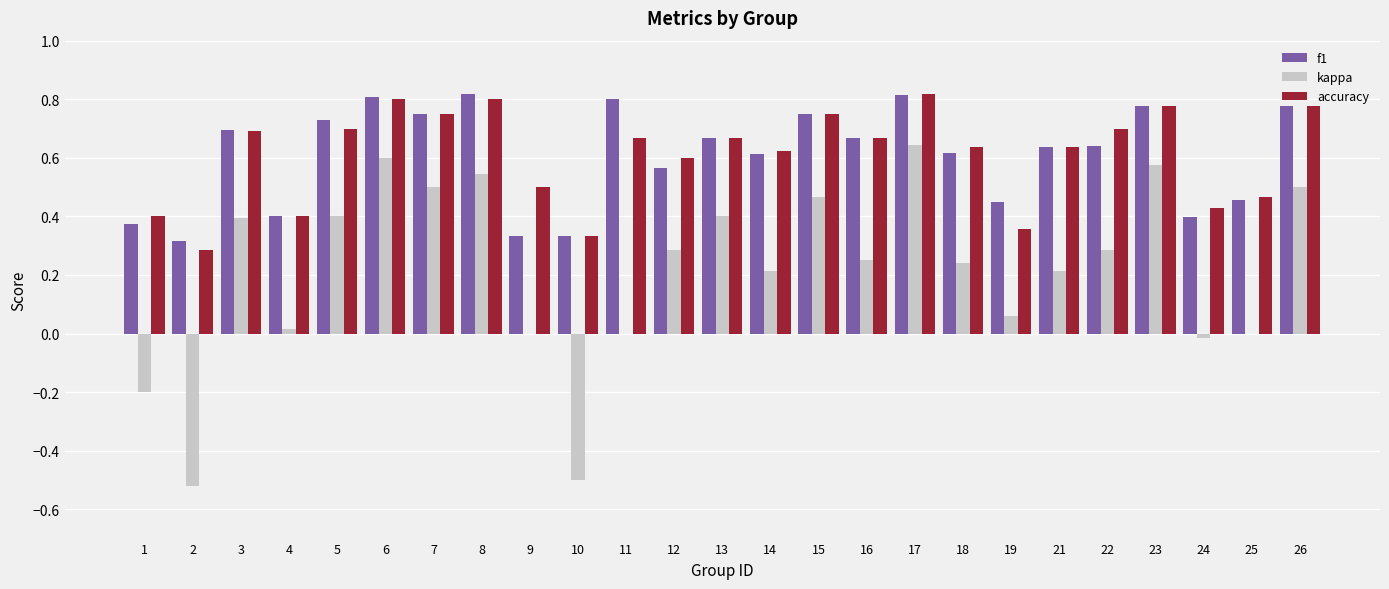

What is the sum of the kappa values at 23 and 5?

1.0